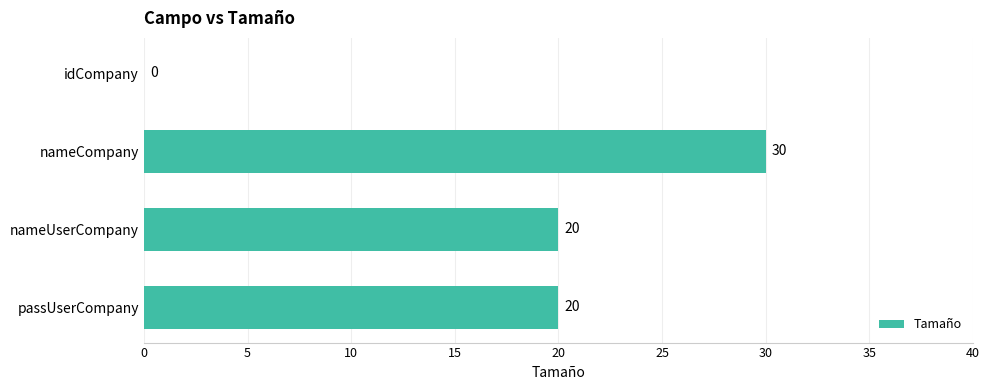

What is the change in value from idCompany to nameUserCompany?

+20